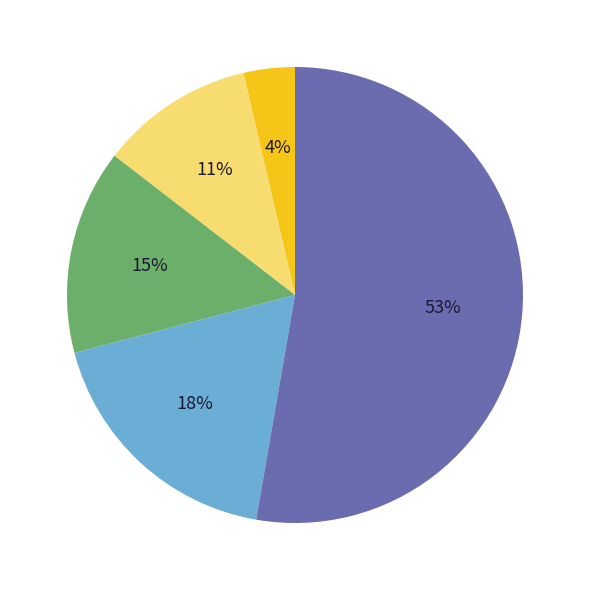

Is there any slice that represents more than half of the pie?

Yes